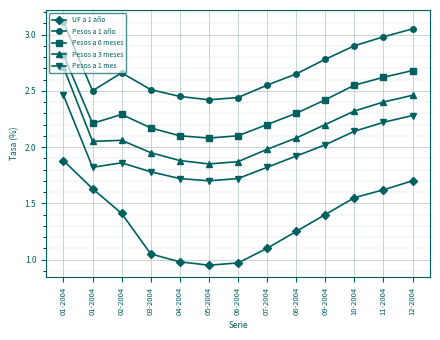

What is the total value across all series at 01-2004?

13.0